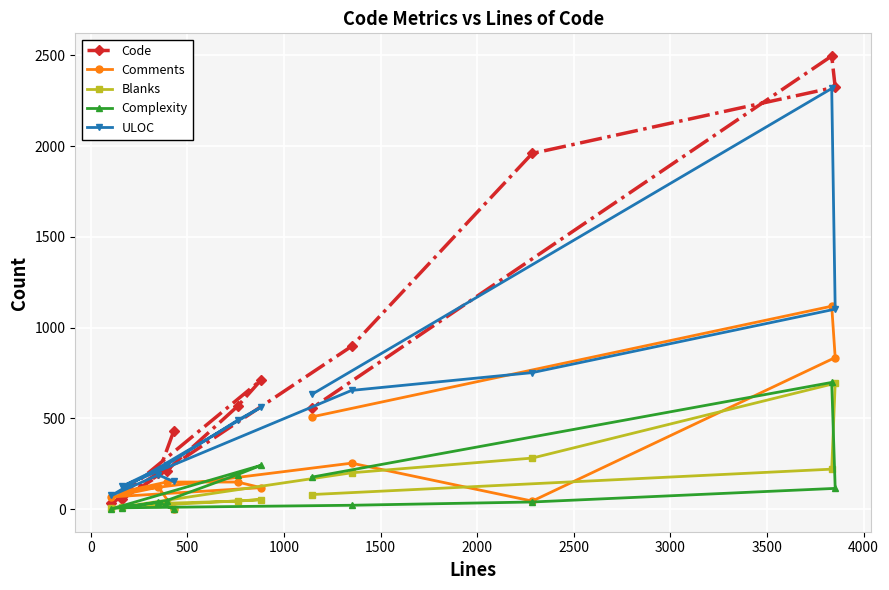

Count the number of data series in this chart.

5